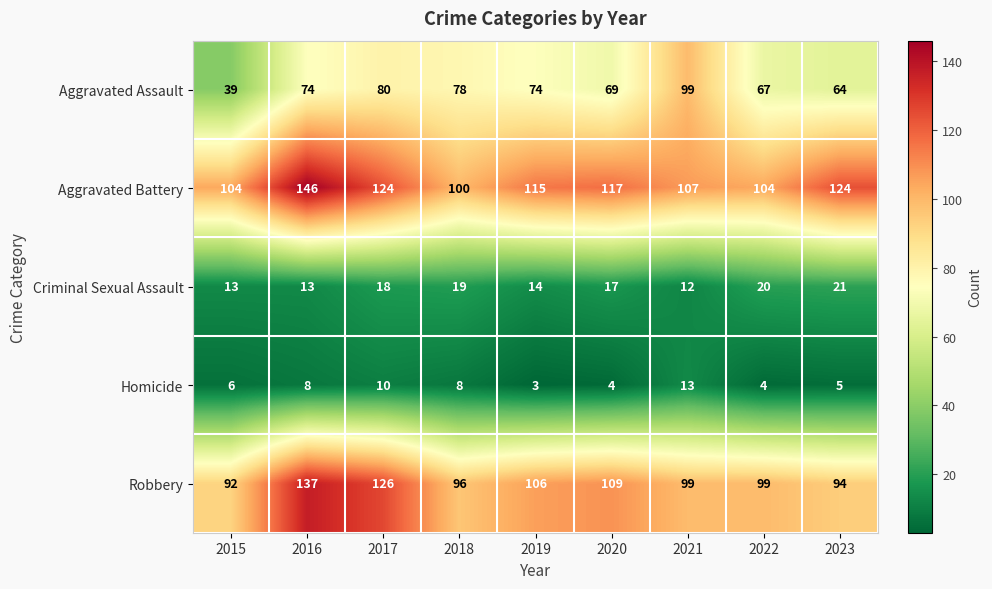

Between 2017 and 2022, which series saw the biggest shift?

Robbery